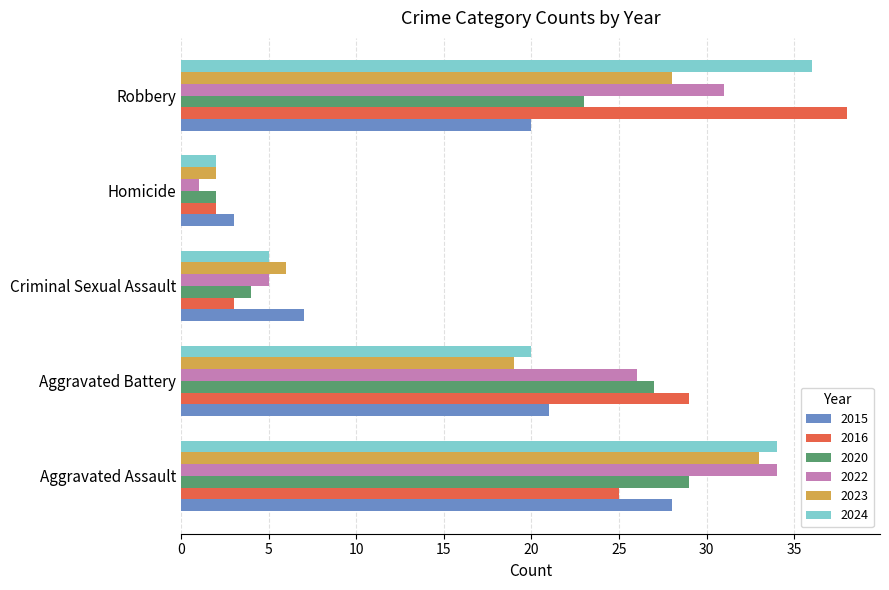

Where is 2020 nearest to the value 15?

Robbery